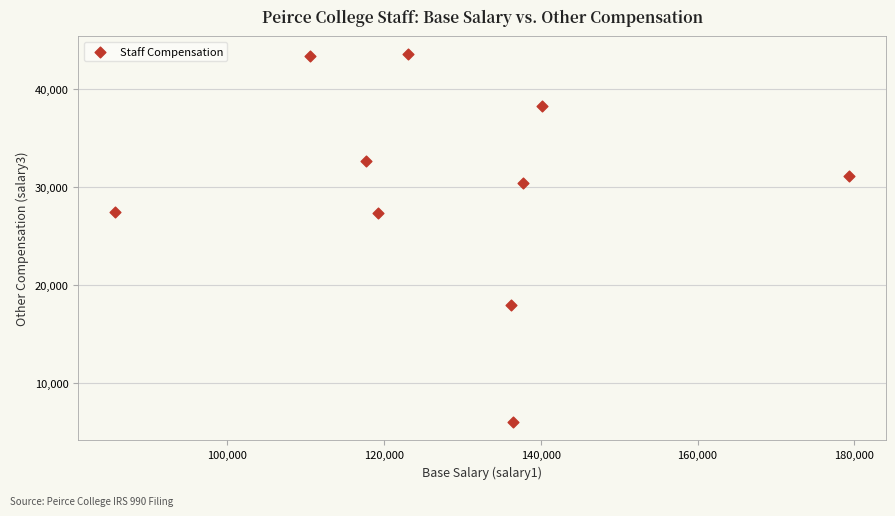

What is the average Y value?

29843